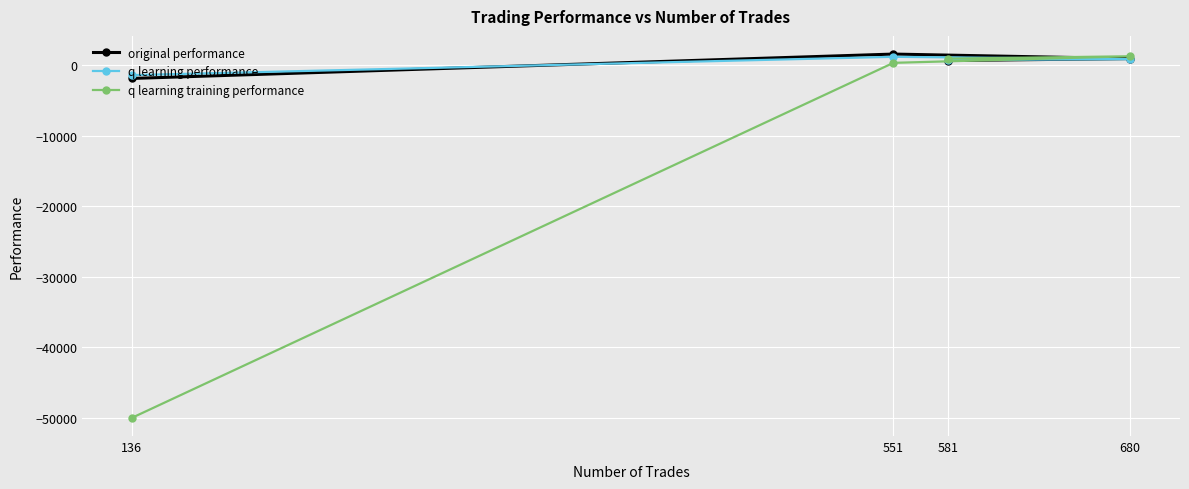

Which series has the largest range (max minus min)?

q learning training performance